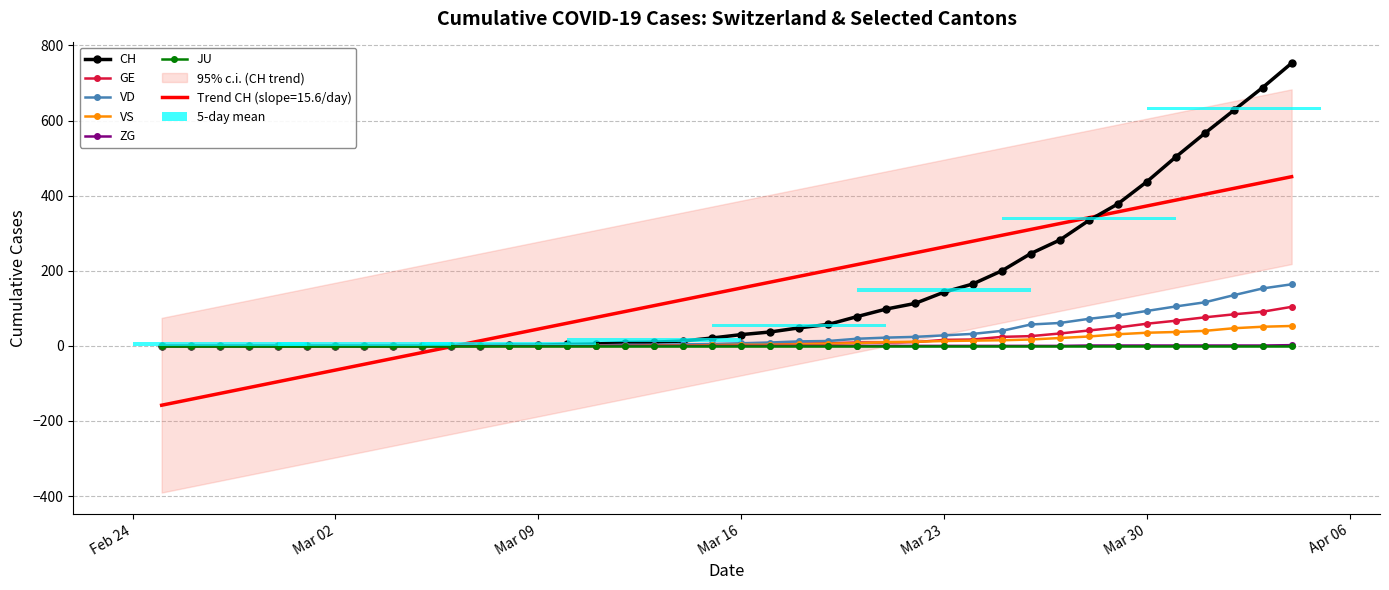

Which series has the largest total across all categories?

CH